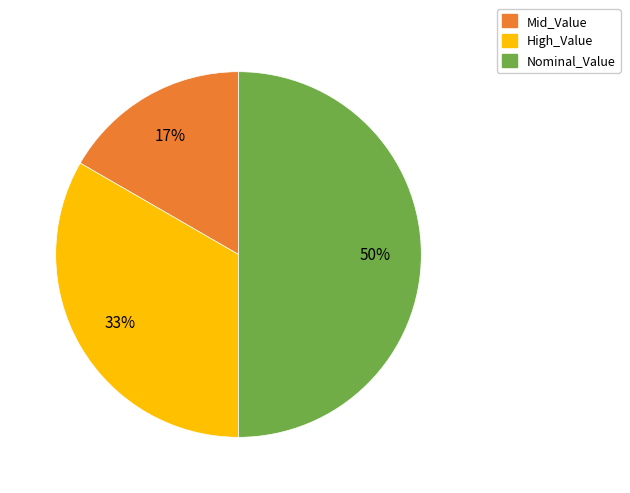

To the nearest percent, what is the average slice percentage?

33%